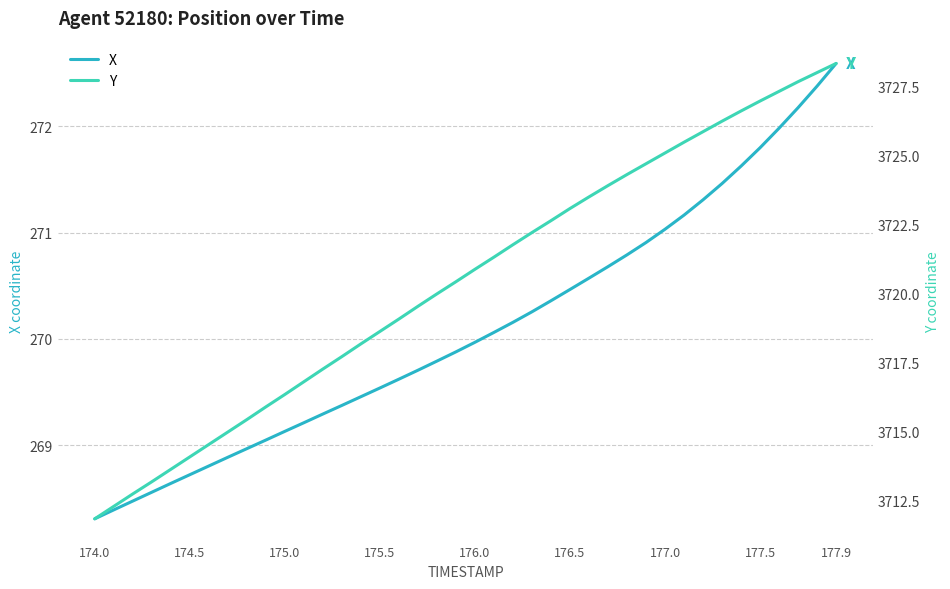

Is it true that X equals 448.6 at 176.5?

False